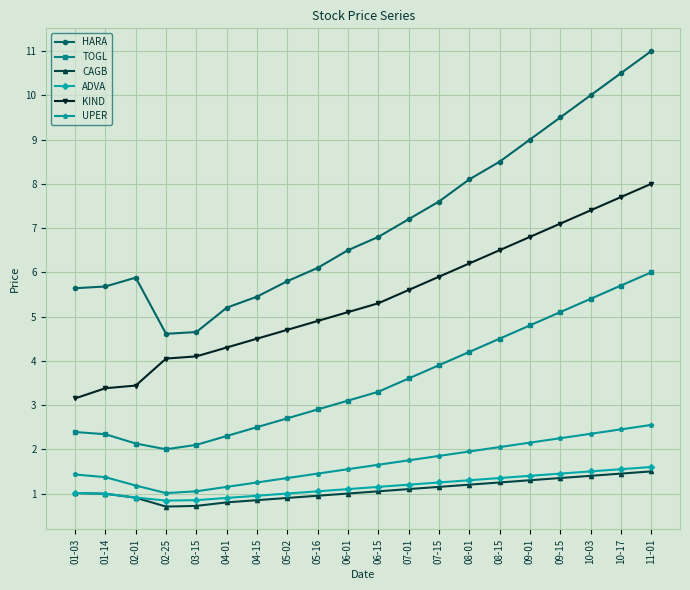

How many lines are shown in the chart?

6